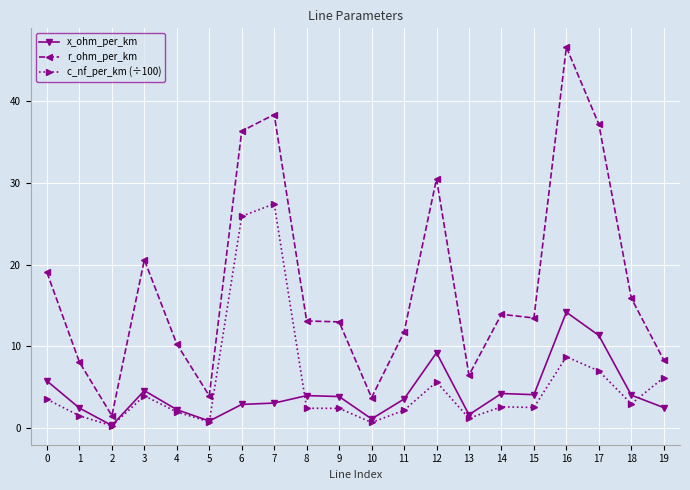

Is this an area chart (filled region under the line)?

No